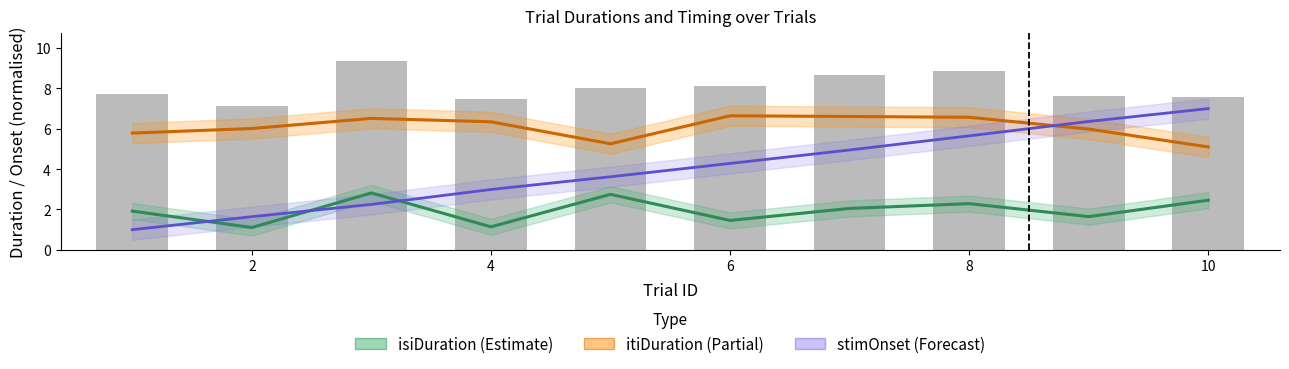

What is the maximum value for itiDuration?

6.6